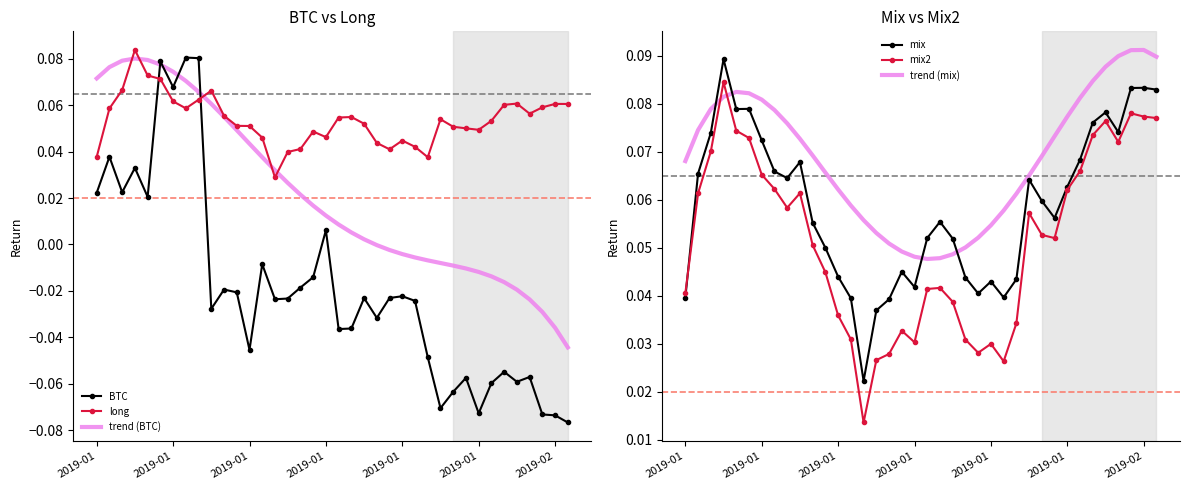

Reading right to left, what are all the values shown in this chart?

BTC: -0.1	-0.1	-0.1	-0.1	-0.1	-0.1	-0.1	-0.1	-0.1	-0.1	-0.1	-0.0	-0.0	-0.0	-0.0	-0.0	-0.0	-0.0	-0.0	0.0	-0.0	-0.0	-0.0	-0.0	-0.0	-0.0	-0.0	-0.0	-0.0	0.1	0.1	0.1	0.1	0.0	0.0	0.0	0.0	0.0
long: 0.1	0.1	0.1	0.1	0.1	0.1	0.1	0.0	0.1	0.1	0.1	0.0	0.0	0.0	0.0	0.0	0.1	0.1	0.1	0.0	0.0	0.0	0.0	0.0	0.0	0.1	0.1	0.1	0.1	0.1	0.1	0.1	0.1	0.1	0.1	0.1	0.1	0.0
trend (BTC): -0.0	-0.0	-0.0	-0.0	-0.0	-0.0	-0.0	-0.0	-0.0	-0.0	-0.0	-0.0	-0.0	-0.0	-0.0	-0.0	0.0	0.0	0.0	0.0	0.0	0.0	0.0	0.0	0.0	0.0	0.0	0.1	0.1	0.1	0.1	0.1	0.1	0.1	0.1	0.1	0.1	0.1
mix: 0.1	0.1	0.1	0.1	0.1	0.1	0.1	0.1	0.1	0.1	0.1	0.0	0.0	0.0	0.0	0.0	0.1	0.1	0.1	0.0	0.0	0.0	0.0	0.0	0.0	0.0	0.0	0.1	0.1	0.1	0.1	0.1	0.1	0.1	0.1	0.1	0.1	0.0
mix2: 0.1	0.1	0.1	0.1	0.1	0.1	0.1	0.1	0.1	0.1	0.1	0.0	0.0	0.0	0.0	0.0	0.0	0.0	0.0	0.0	0.0	0.0	0.0	0.0	0.0	0.0	0.0	0.1	0.1	0.1	0.1	0.1	0.1	0.1	0.1	0.1	0.1	0.0
trend (mix): 0.1	0.1	0.1	0.1	0.1	0.1	0.1	0.1	0.1	0.1	0.1	0.1	0.1	0.1	0.1	0.1	0.0	0.0	0.0	0.0	0.0	0.1	0.1	0.1	0.1	0.1	0.1	0.1	0.1	0.1	0.1	0.1	0.1	0.1	0.1	0.1	0.1	0.1